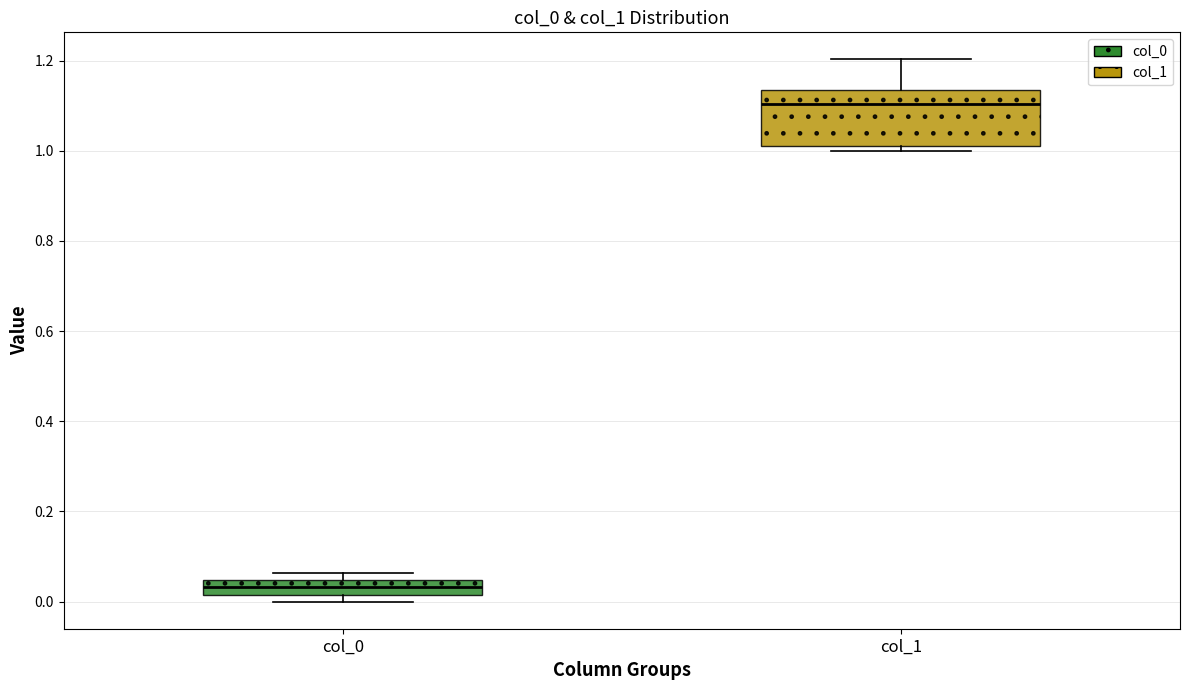

Comparing the boxes themselves (not the whiskers), which one is the tallest?

col_1